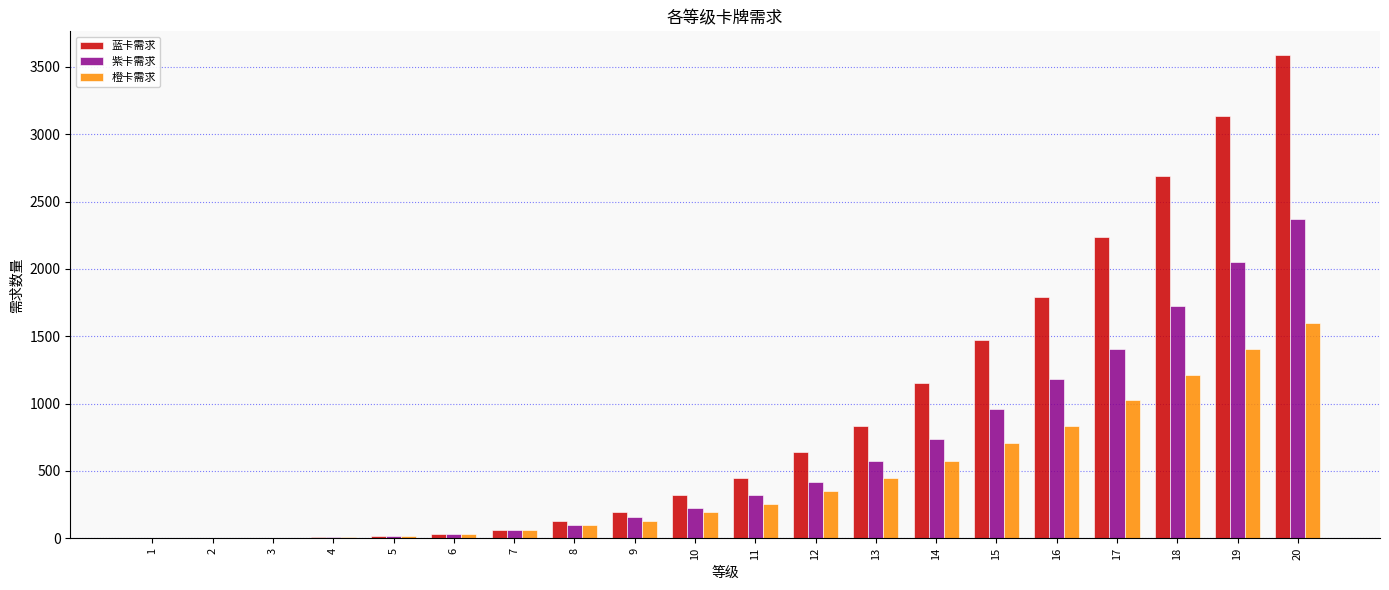

The value of 橙卡需求 at 17 is 1024. True or false?

True